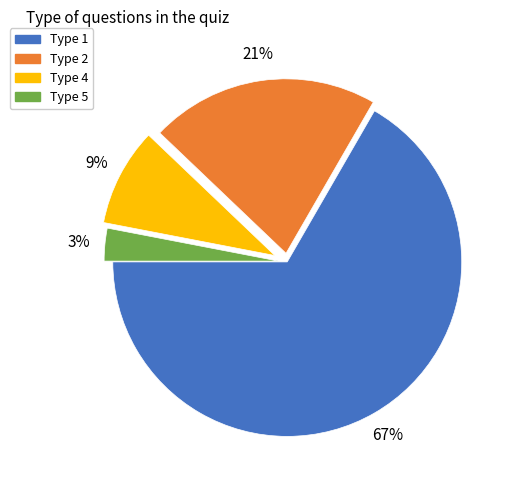

Count the number of slices in the pie.

4